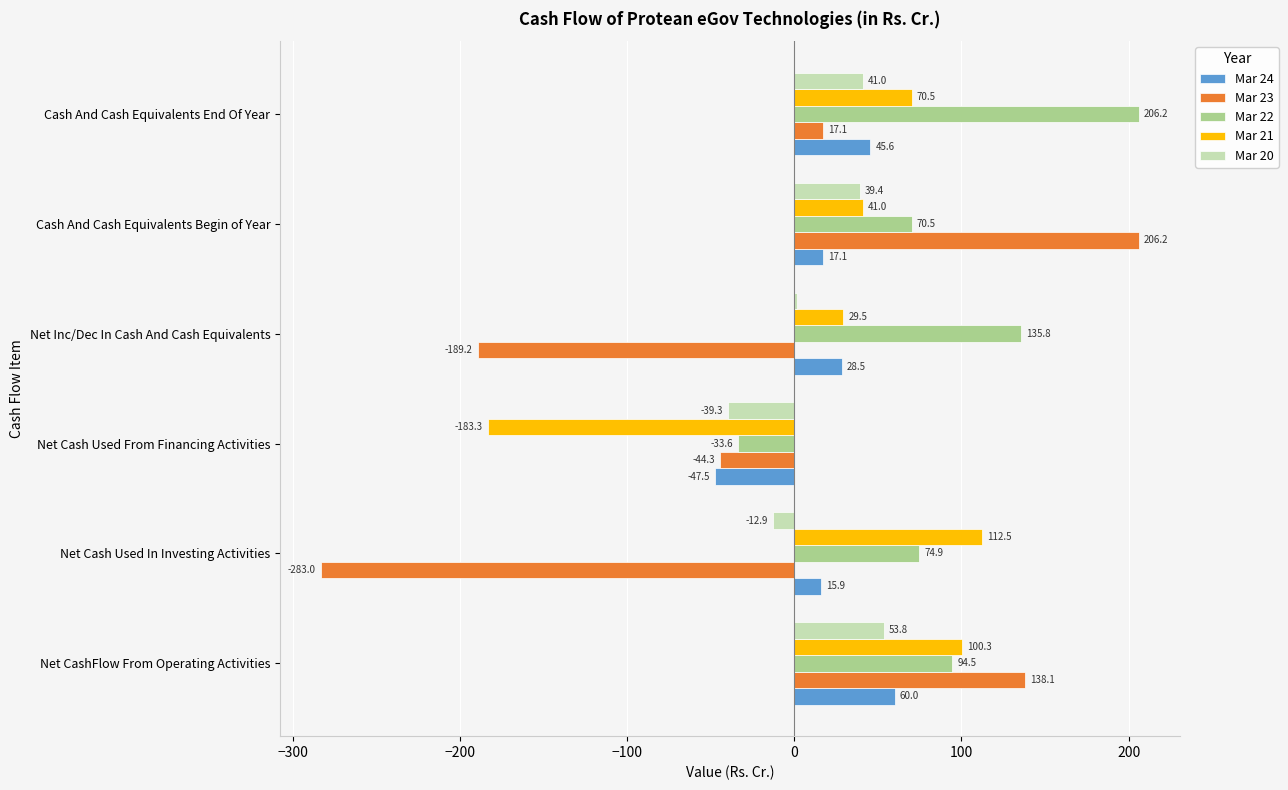

Which series has the largest total across all categories?

Mar 22